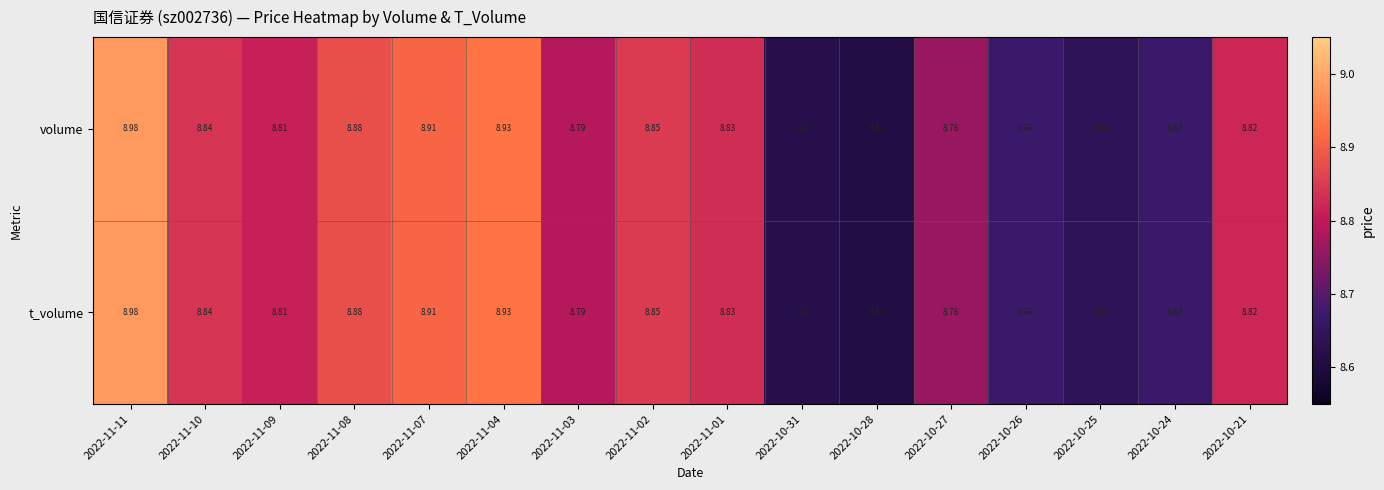

Is the value of t_volume at 2022-10-28 greater than the value of volume at 2022-11-11?

No